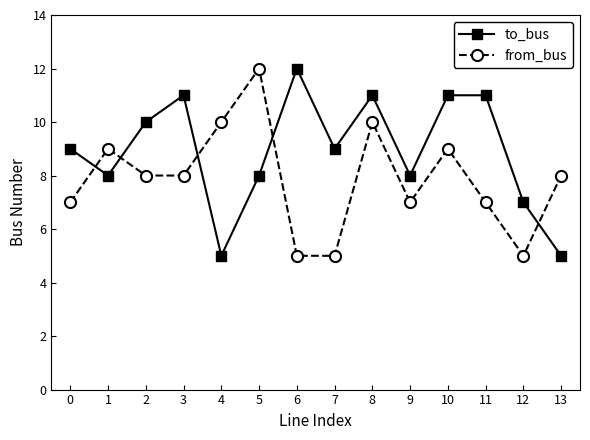

Reading right to left, list all the values displayed in this chart.

to_bus: 13=5	12=7	11=11	10=11	9=8	8=11	7=9	6=12	5=8	4=5	3=11	2=10	1=8	0=9
from_bus: 13=8	12=5	11=7	10=9	9=7	8=10	7=5	6=5	5=12	4=10	3=8	2=8	1=9	0=7